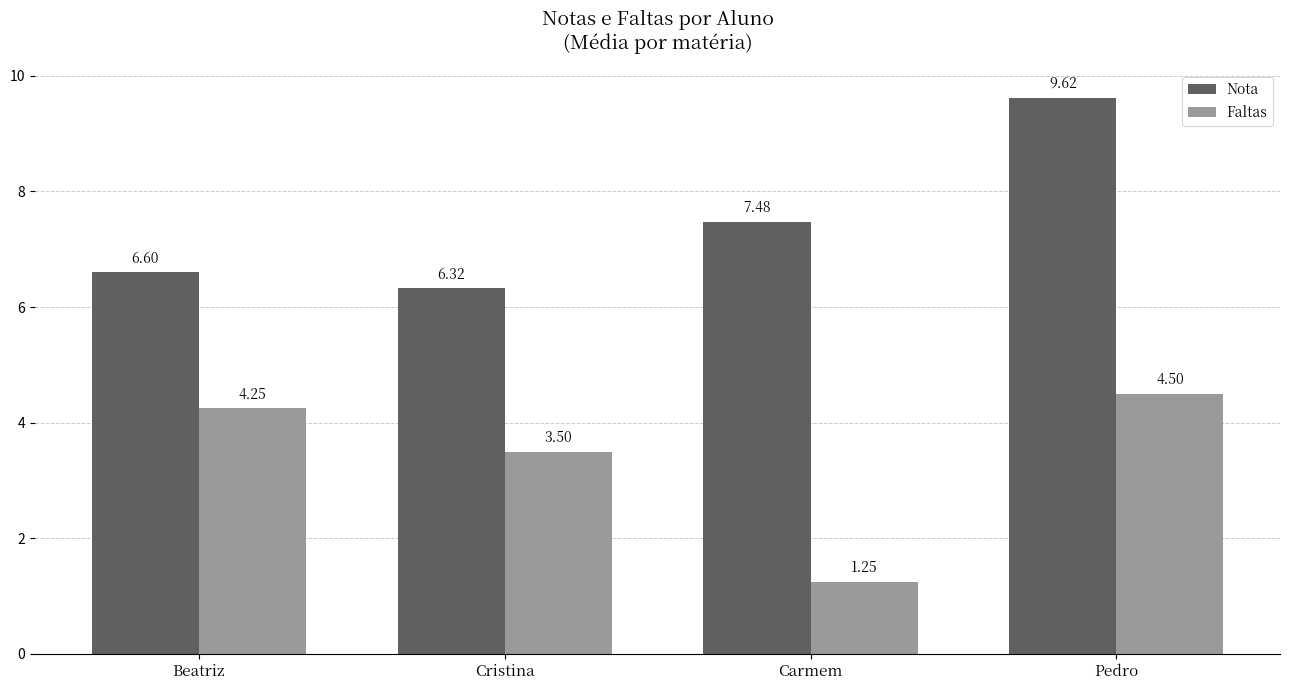

At which label does Faltas reach its peak?

Pedro